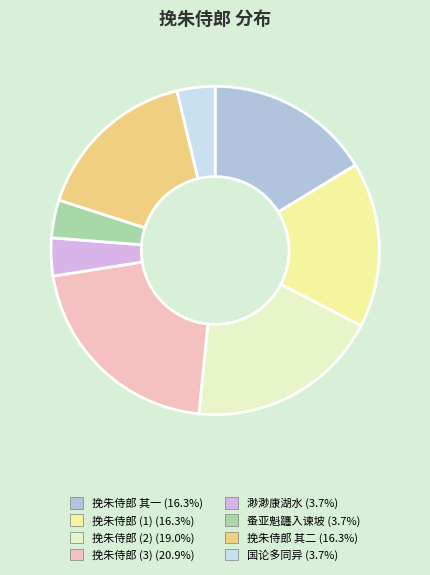

Count the number of slices in the pie.

8